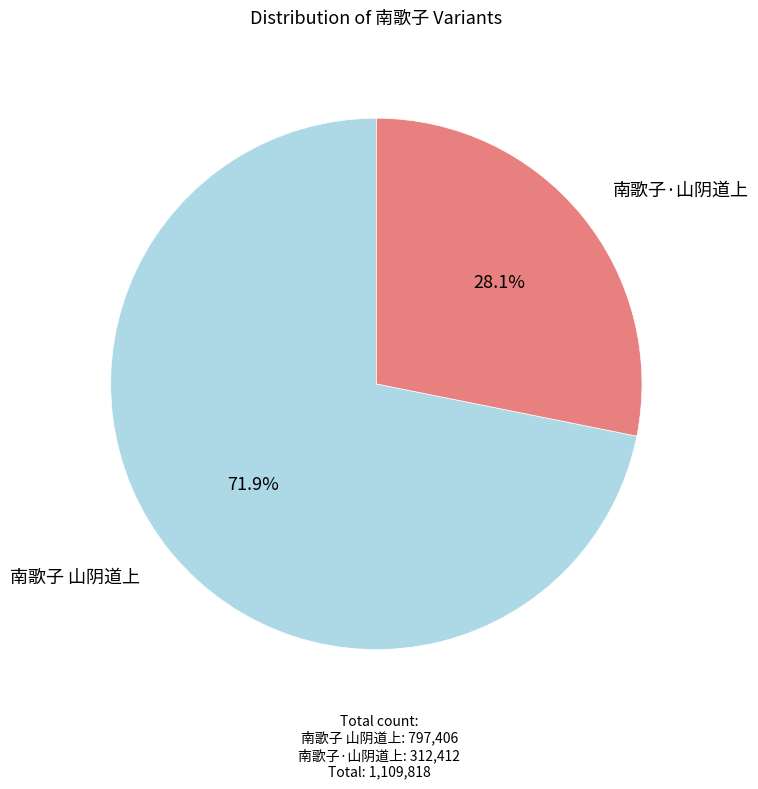

Is there a majority slice in this chart?

Yes